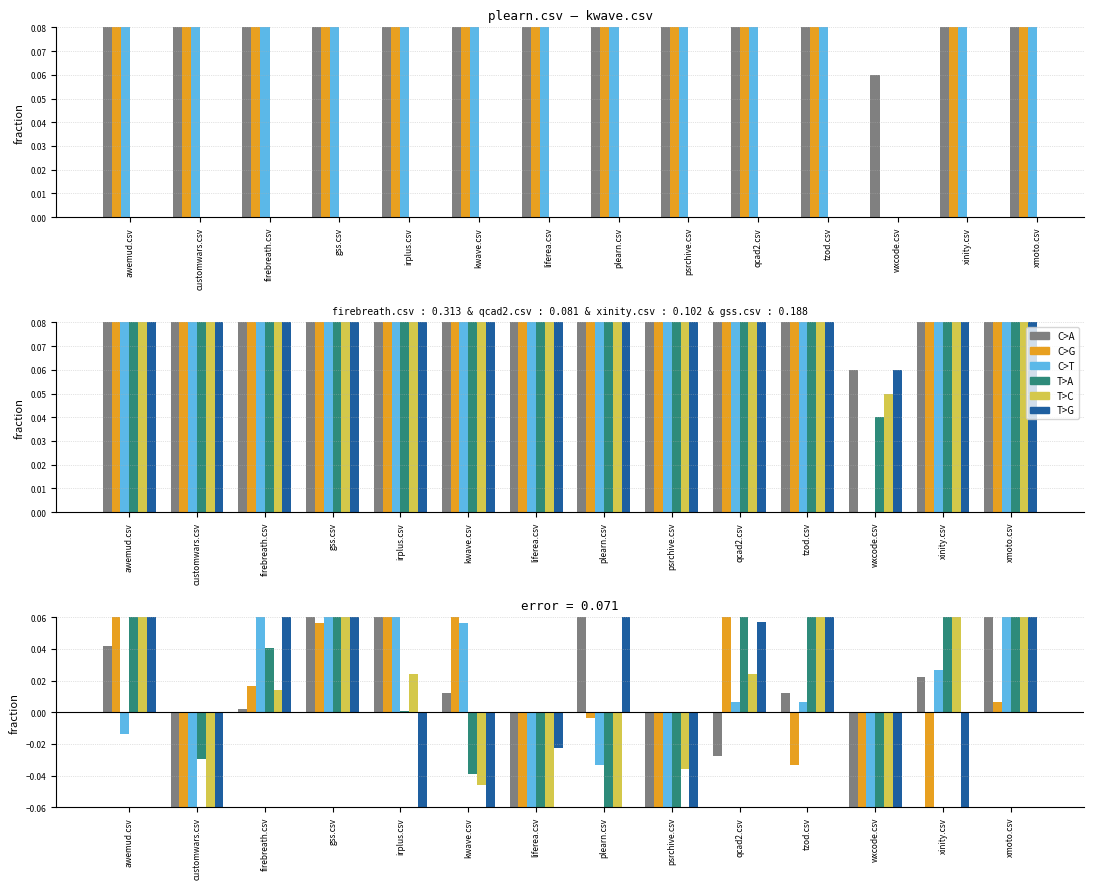

Reading left to right, transcribe all the data shown in this chart.

plearn.csv: 0.0	-0.3	0.0	0.1	0.1	0.0	-0.1	0.6	-0.2	-0.0	0.0	-0.3	0.0	0.1
kwave.csv: 0.1	-0.2	0.0	0.1	0.1	0.6	-0.1	-0.0	-0.2	0.1	-0.0	-0.3	-0.1	0.0
firebreath.csv: -0.0	-0.2	0.6	0.2	0.1	0.1	-0.2	-0.0	-0.2	0.0	0.0	-0.4	0.0	0.1
qcad2.csv: 0.1	-0.0	0.0	0.1	0.0	-0.0	-0.1	-0.2	-0.3	0.5	0.1	-0.4	0.1	0.1
xinity.csv: 0.2	-0.1	0.0	0.2	0.0	-0.0	-0.1	-0.3	-0.0	0.0	0.1	-0.5	0.5	0.1
gss.csv: 0.1	-0.2	0.1	0.5	-0.1	-0.2	-0.0	0.2	-0.2	0.1	0.2	-0.5	-0.1	0.1